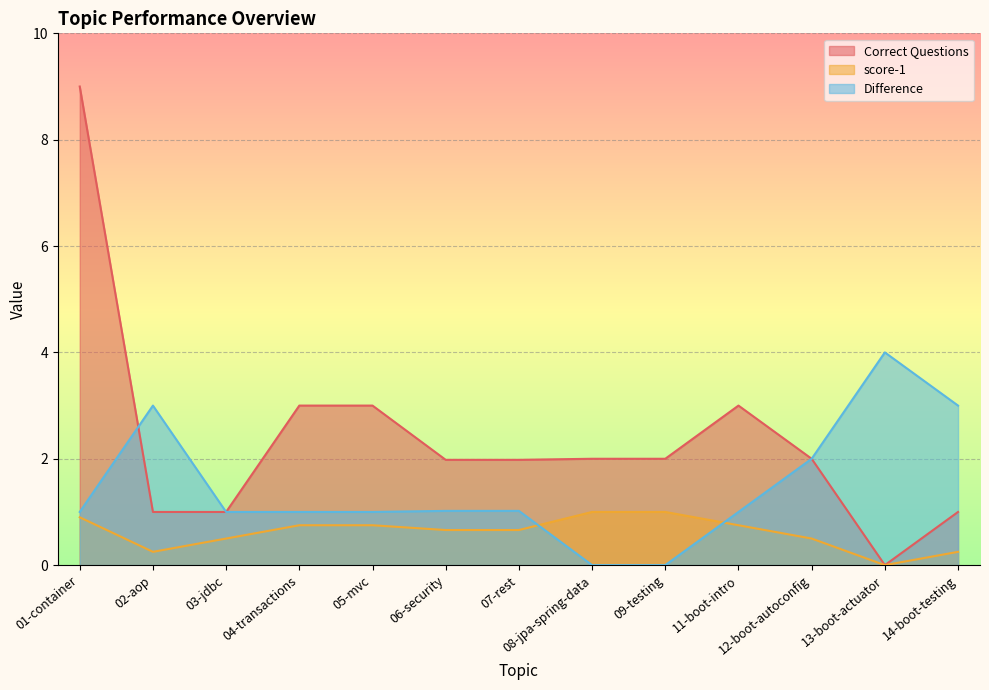

Rank the categories by Difference value from highest to lowest.

13-boot-actuator, 02-aop, 14-boot-testing, 12-boot-autoconfig, 06-security, 07-rest, 01-container, 03-jdbc, 04-transactions, 05-mvc, 11-boot-intro, 08-jpa-spring-data, 09-testing